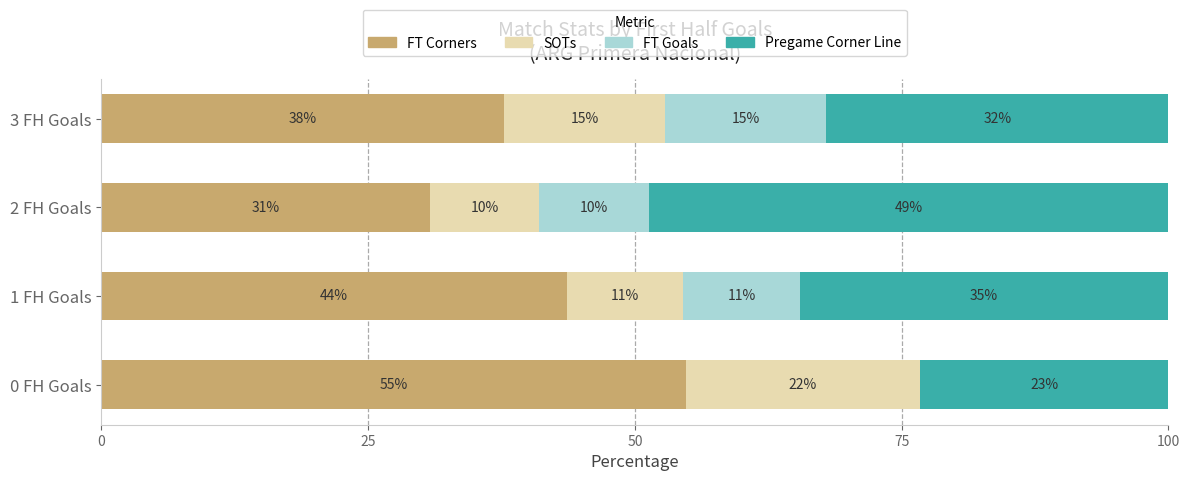

What is the difference between the maximum and second lowest values in the SOTs series?

11.0